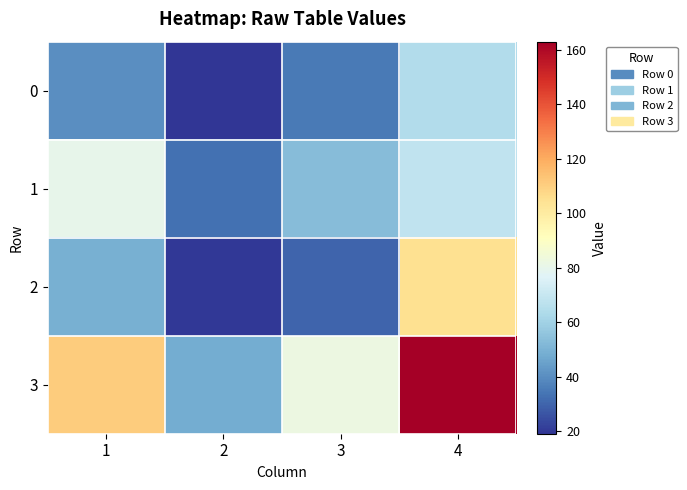

What is the maximum value shown in the chart?

163